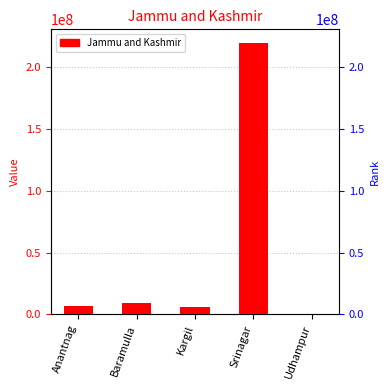

Which category has the lowest value across all series?

Udhampur